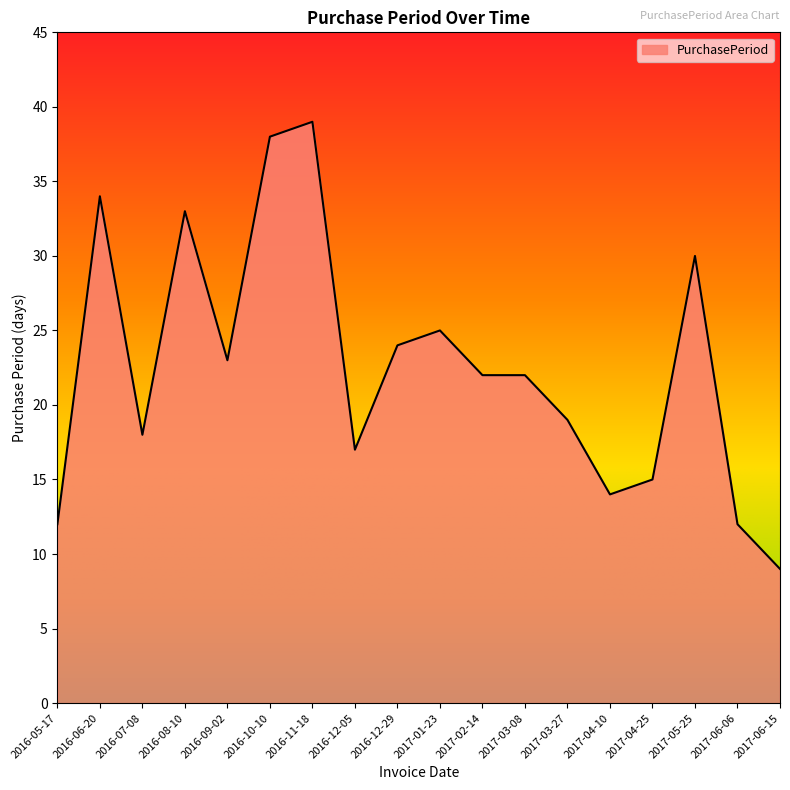

What is the minimum value shown in the chart?

9